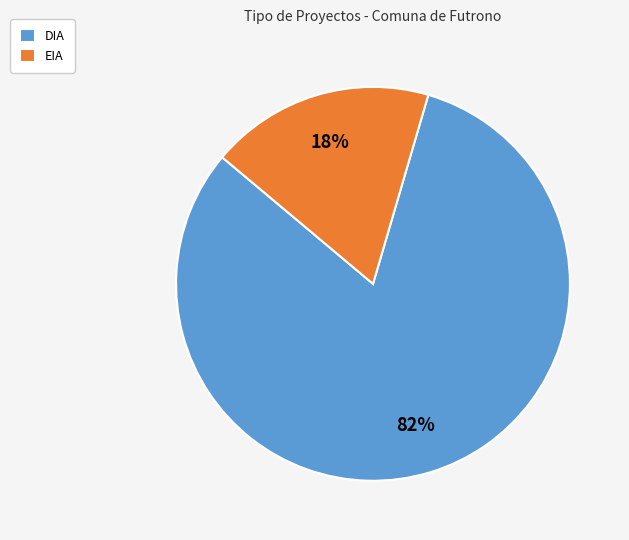

To the nearest percent, what is the combined percentage of DIA and EIA?

100%